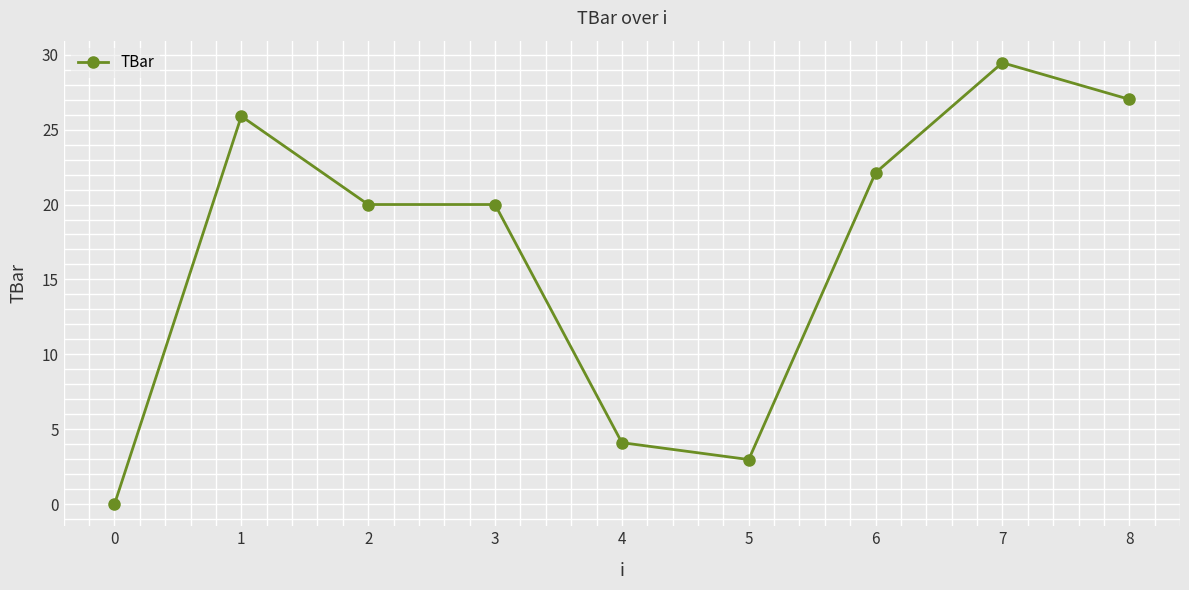

What is the value of the 4th point from the left?

20.0